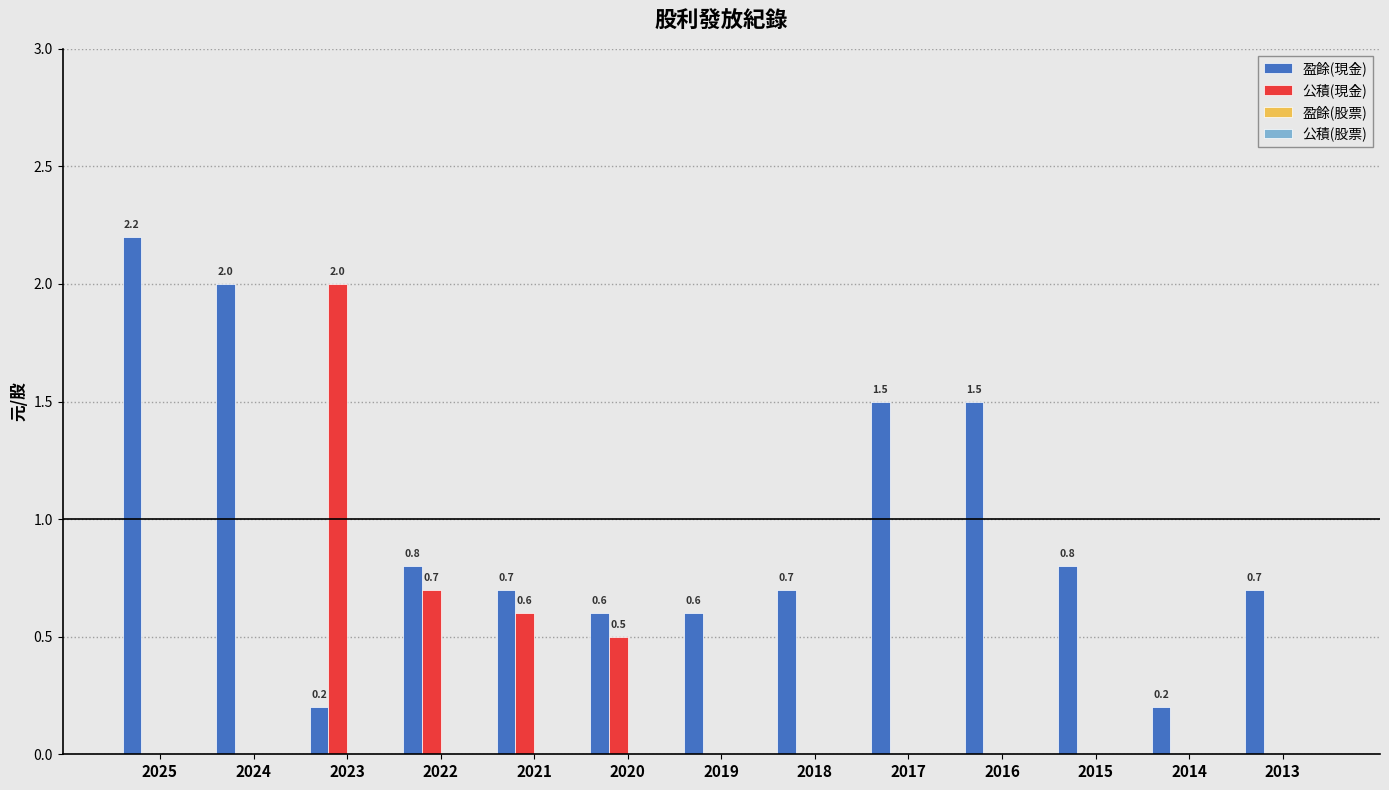

True or false: 盈餘(現金) has a value of 0.4 at 2018.

False